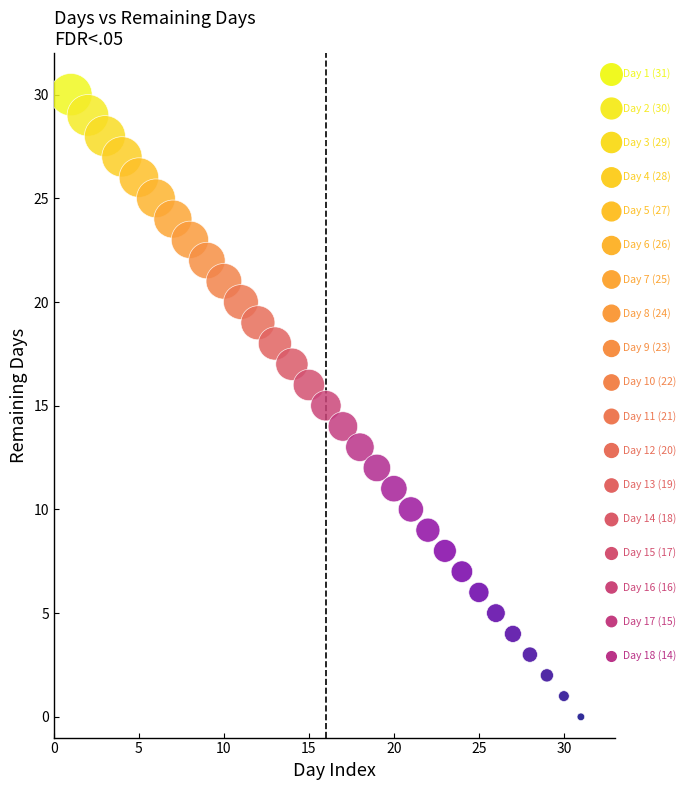

What is the range of Y values (max minus min)?

30